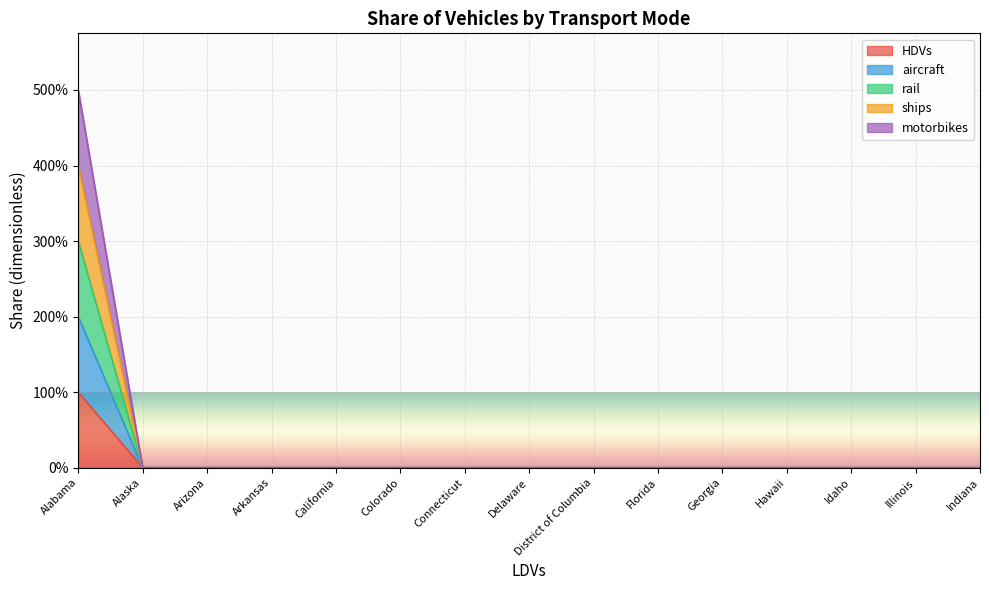

True or false: ships and HDVs cross at least once.

False